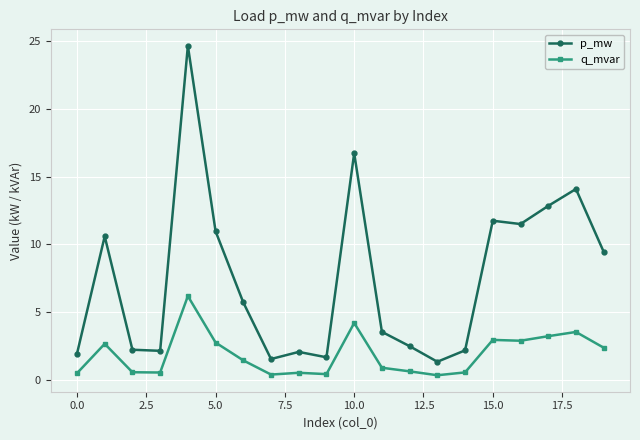

List the series in order of their peak value, highest first.

p_mw, q_mvar